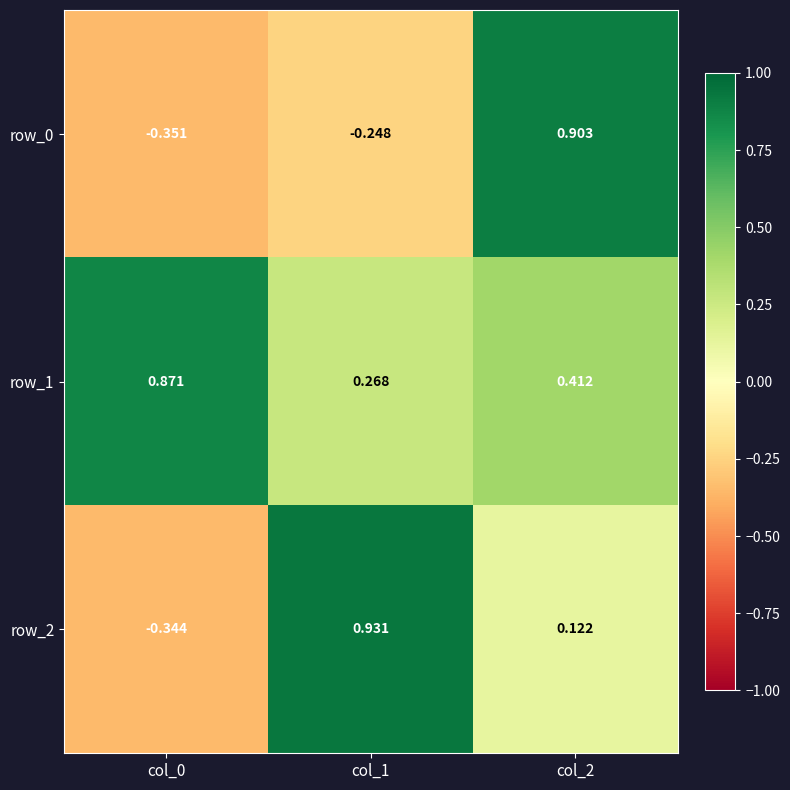

How many values in row_0 are below zero?

2